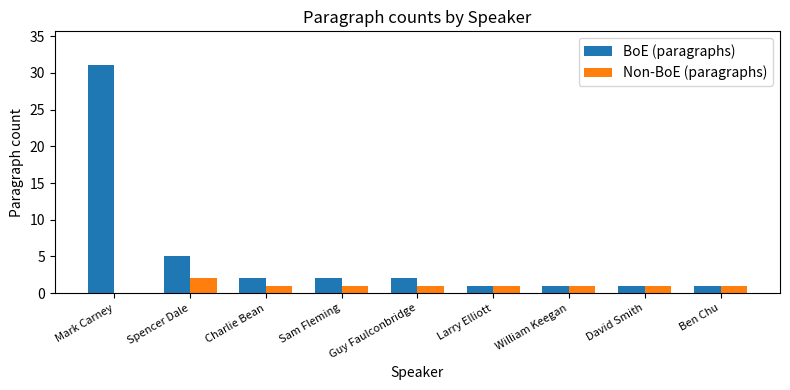

At which category is the sum across all series the highest?

Mark Carney